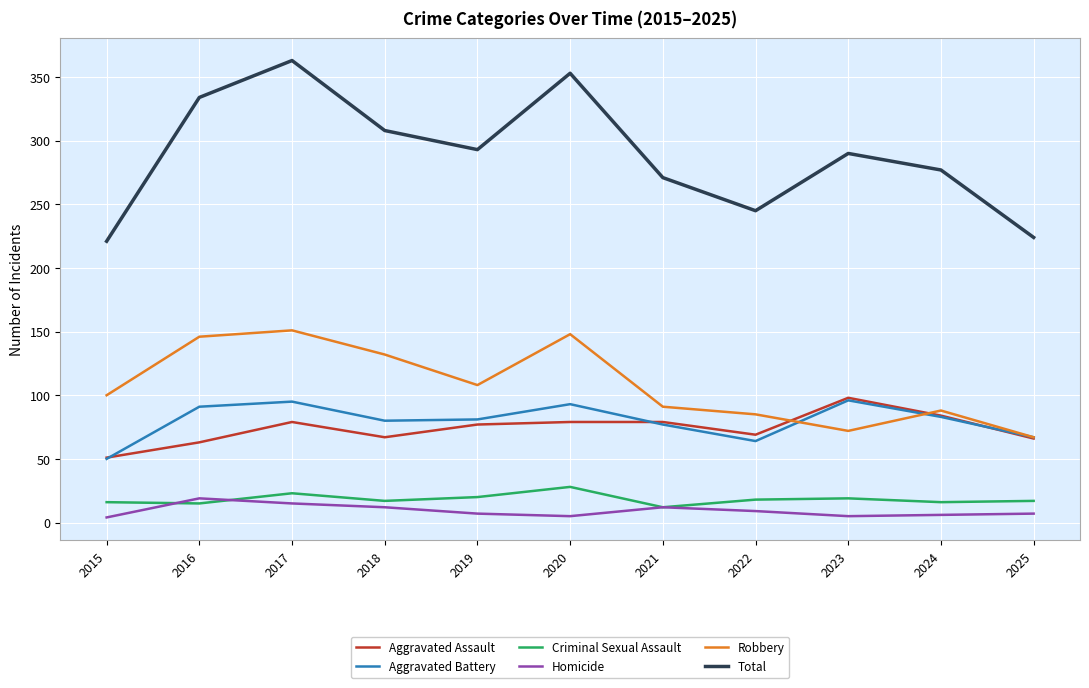

Where is the first local minimum for Aggravated Assault?

2018